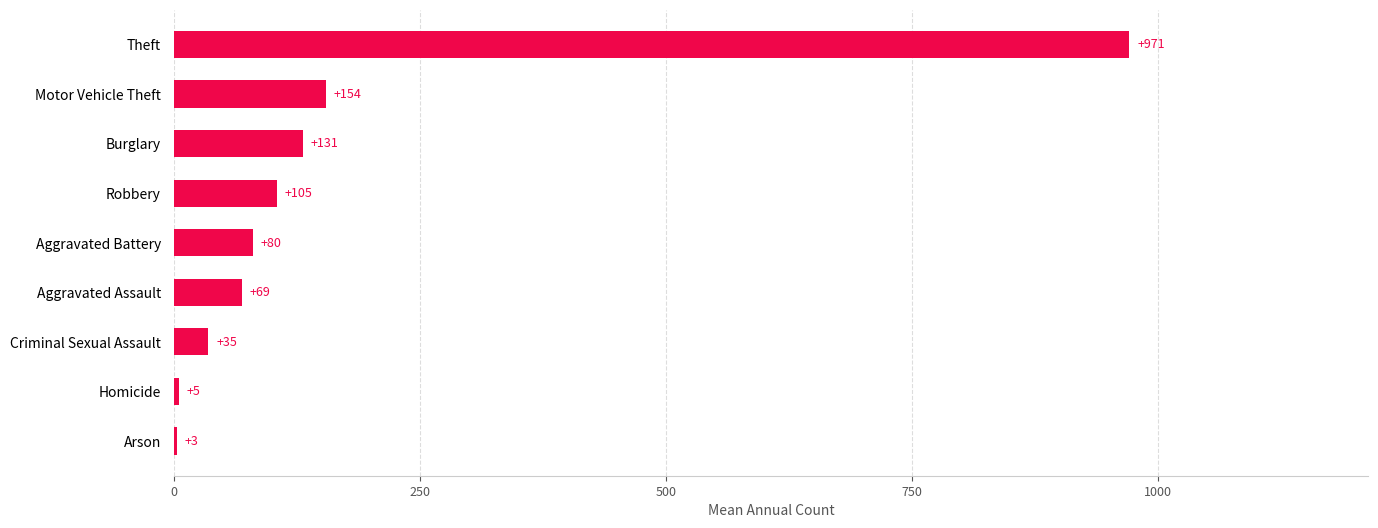

What is the greatest value displayed?

971.3